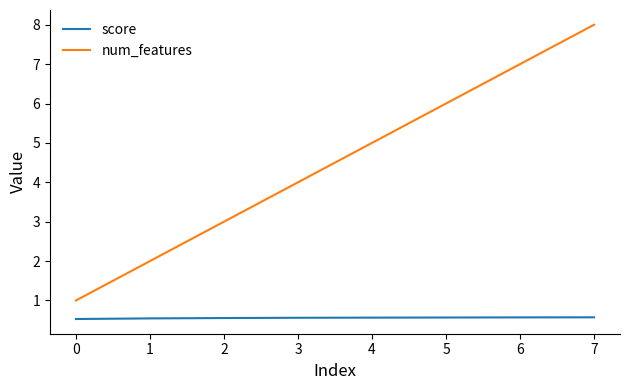

True or false: score and num_features cross at least once.

False